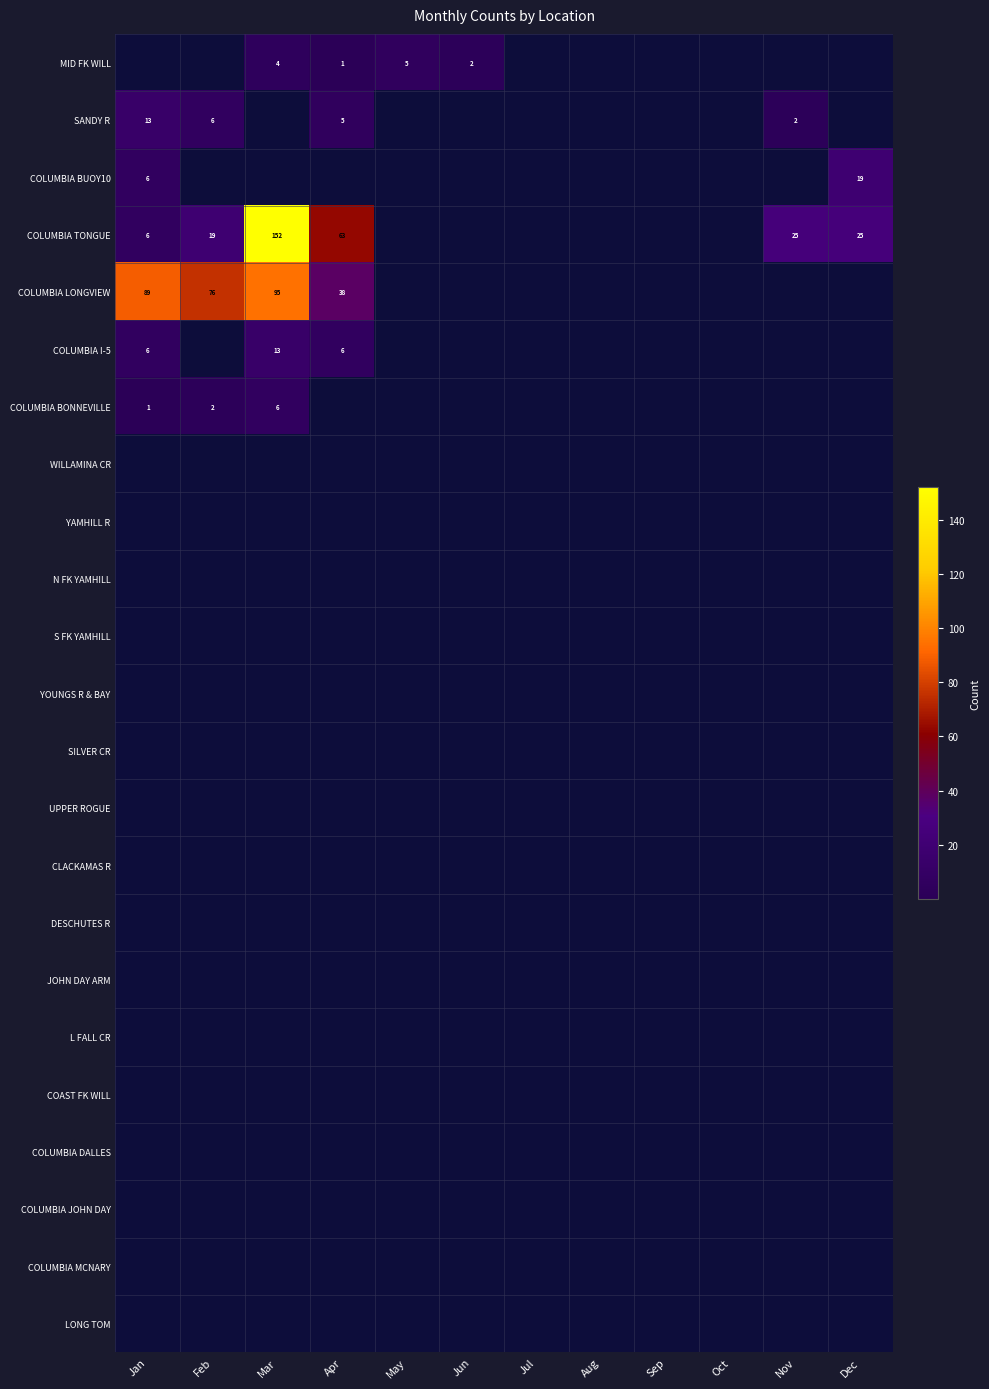

Is it true that COLUMBIA BUOY10 equals 10 at Jan?

False